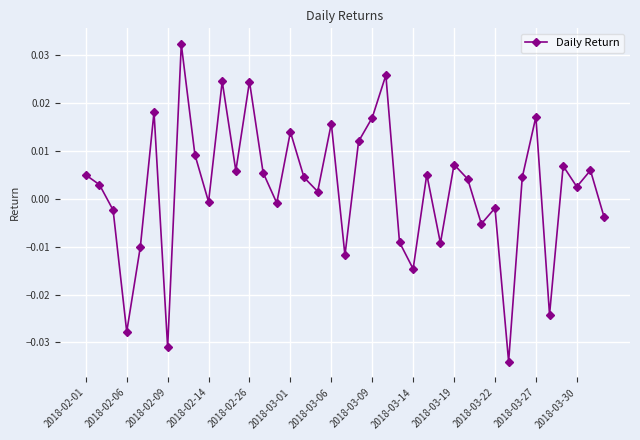

True or false: there are more than 0 points higher than both neighbors.

True